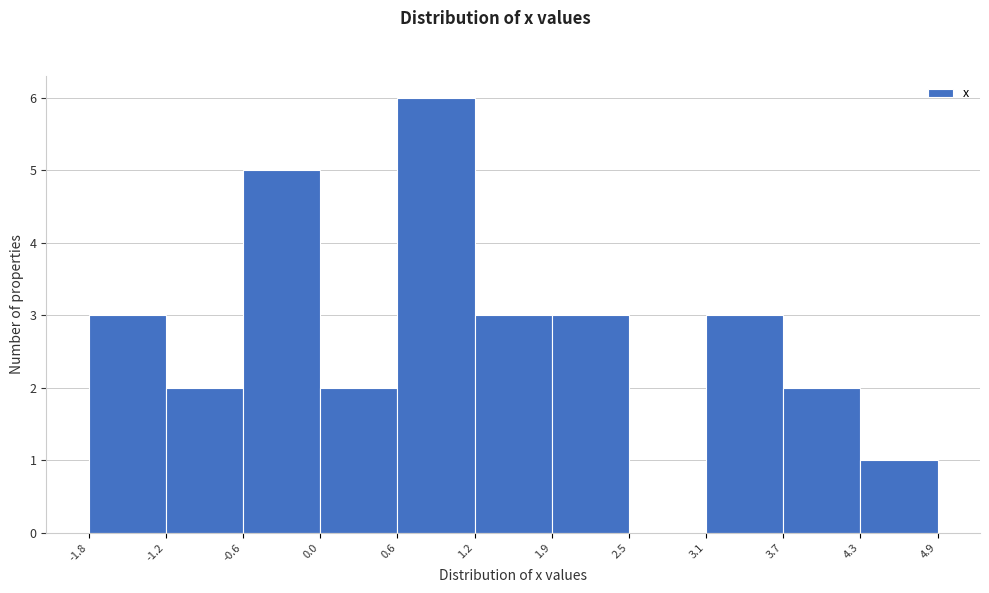

Reading left to right, list every bar in this chart as the range it spans on the x-axis followed by its height. The values are not printed on the chart, so give them approximately, as read against the axis.

-1.8 to -1.2: 3
-1.2 to -0.6: 2
-0.6 to 0.0: 5
0.0 to 0.6: 2
0.6 to 1.2: 6
1.2 to 1.9: 3
1.9 to 2.5: 3
2.5 to 3.1: 0
3.1 to 3.7: 3
3.7 to 4.3: 2
4.3 to 4.9: 1